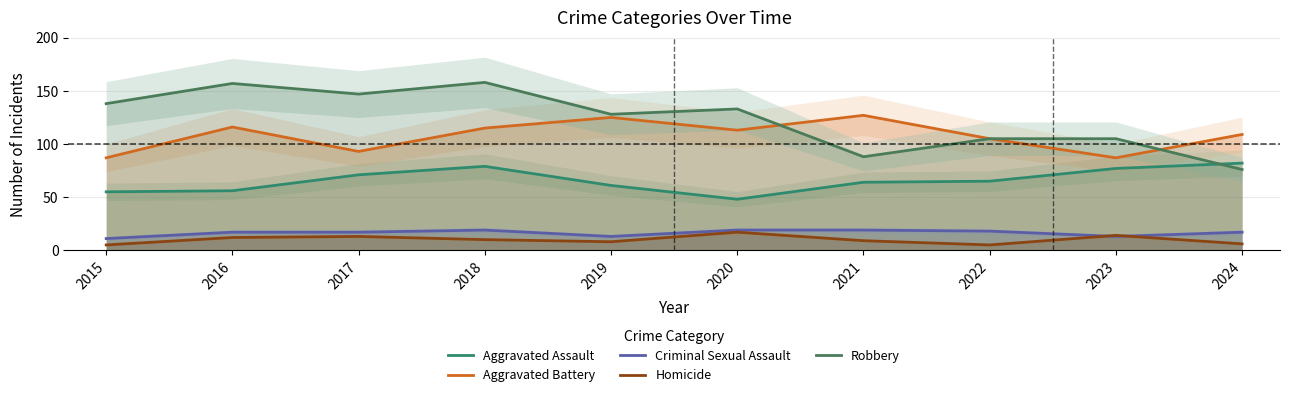

What is the difference between the maximum and minimum values in the Aggravated Assault series?

34